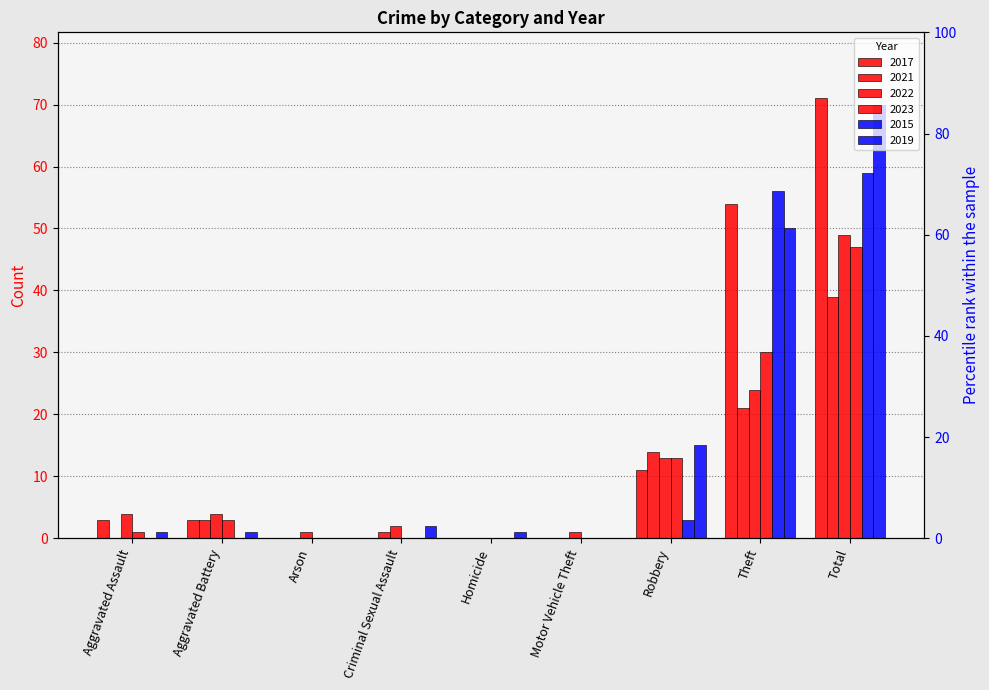

How many values in 2021 are above zero?

5